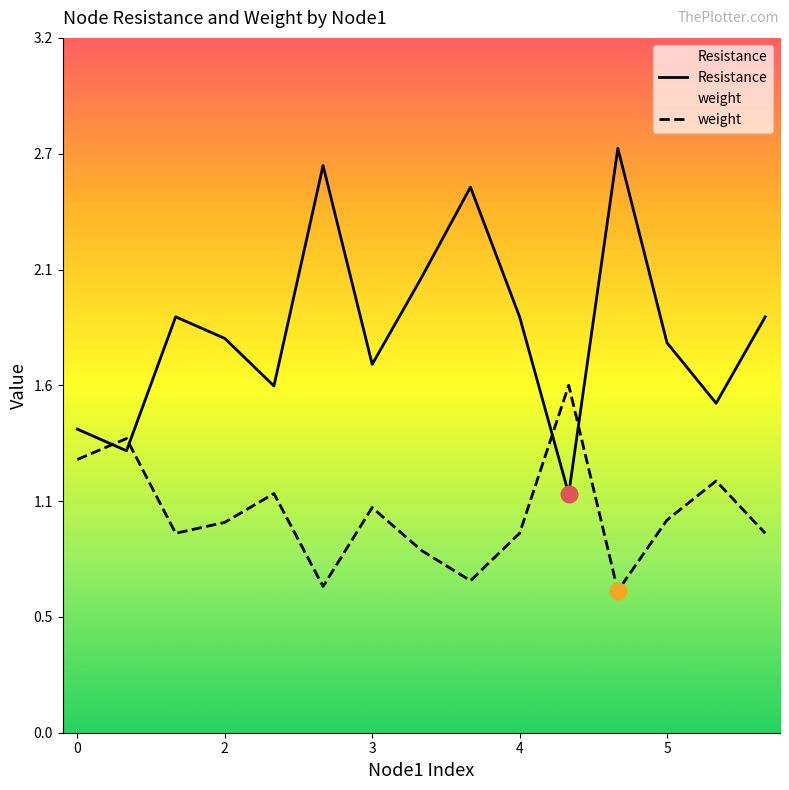

What is the value of the weight point at the 7th from the left?

1.0